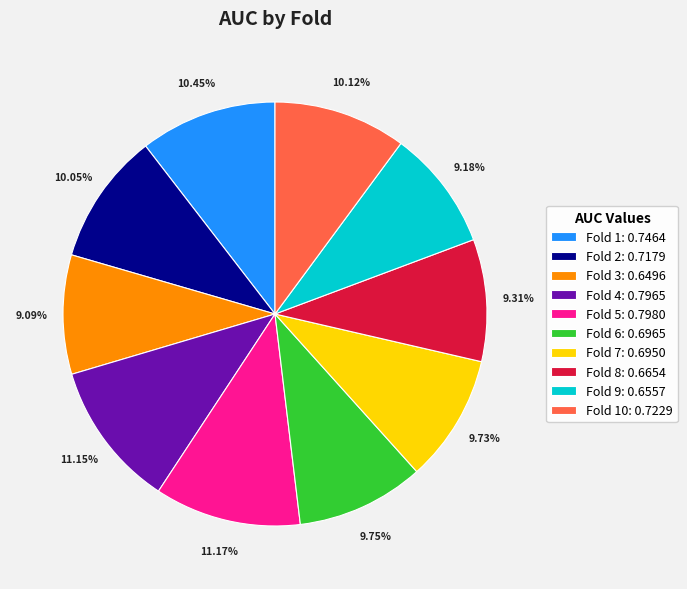

Do Fold 4: 0.7965 and Fold 7: 0.6950 together represent more than half of the pie?

No